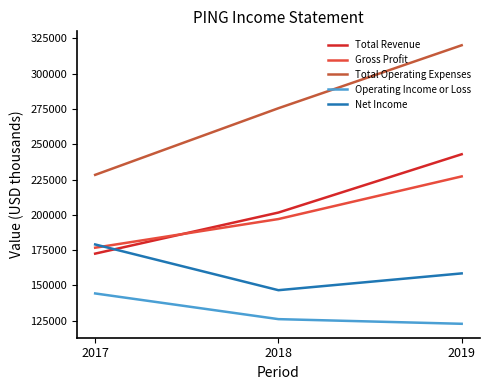

What is the average value of the Net Income series?

161367